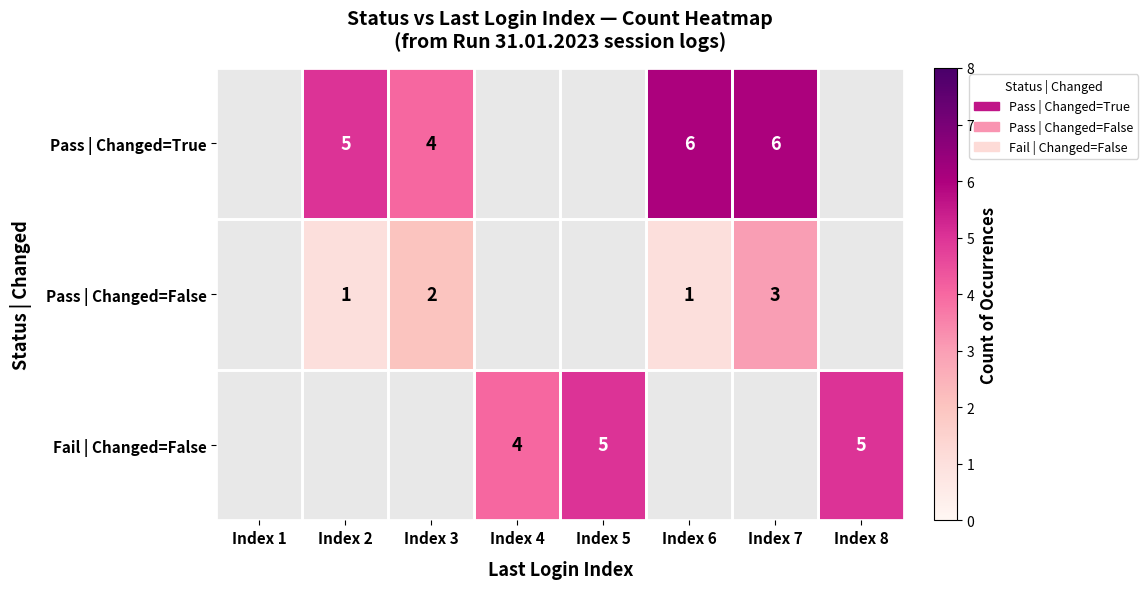

True or false: Fail | Changed=False has a value of 5 at Index 8.

True